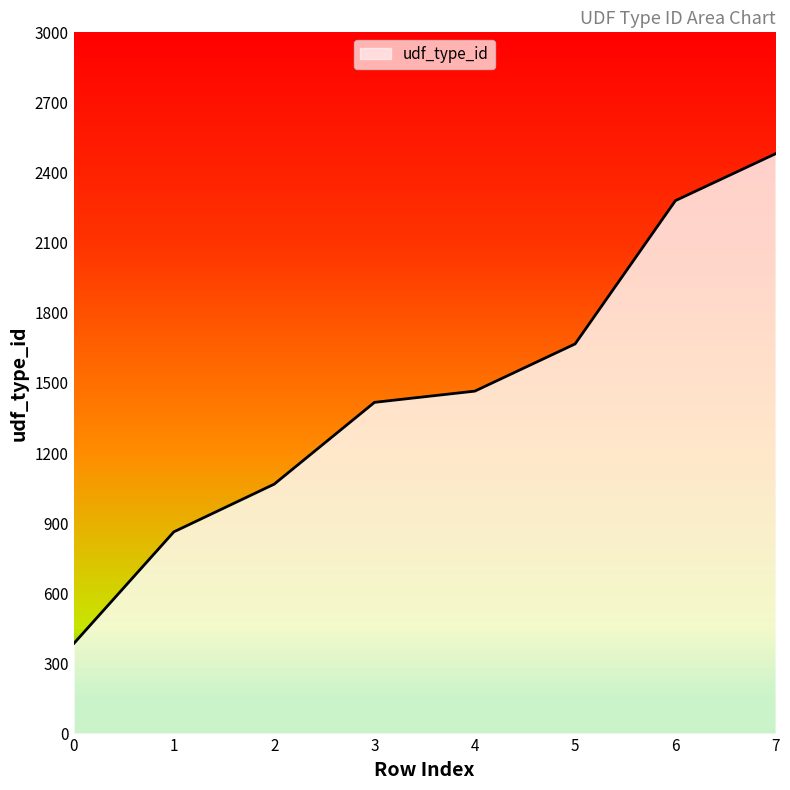

The chart shows a value of 4417 at 7. True or false?

False